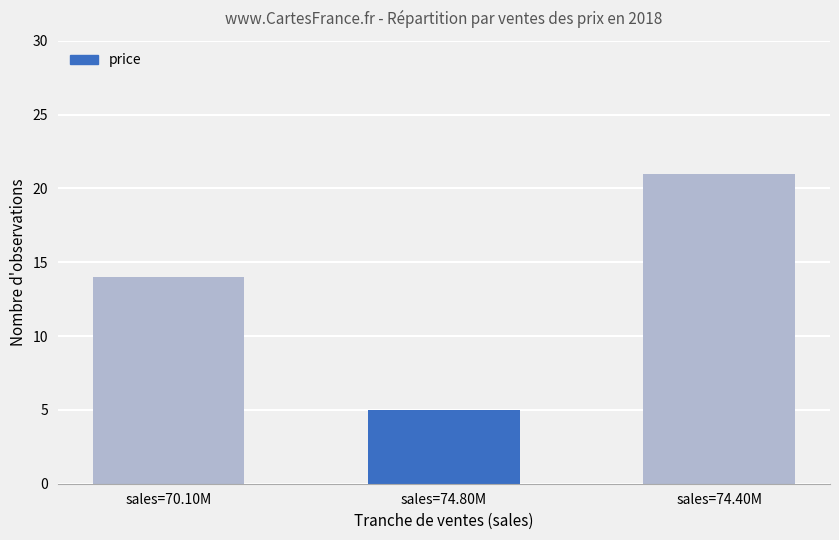

What is the change in value from sales=70.10M to sales=74.40M?

+7